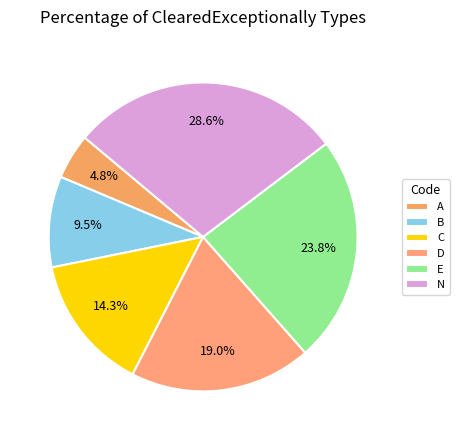

Which has a higher value, B or N?

N